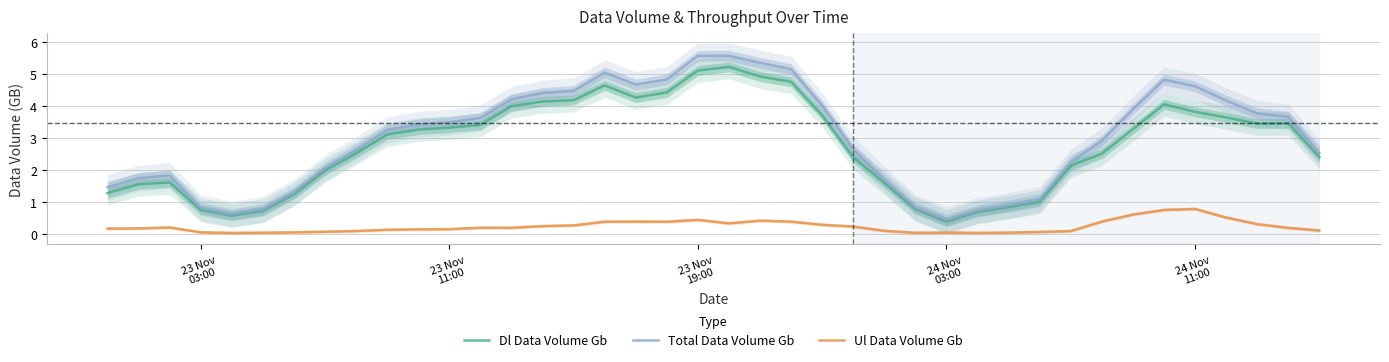

True or false: Total Data Volume Gb and Dl Data Volume Gb cross at least once.

False